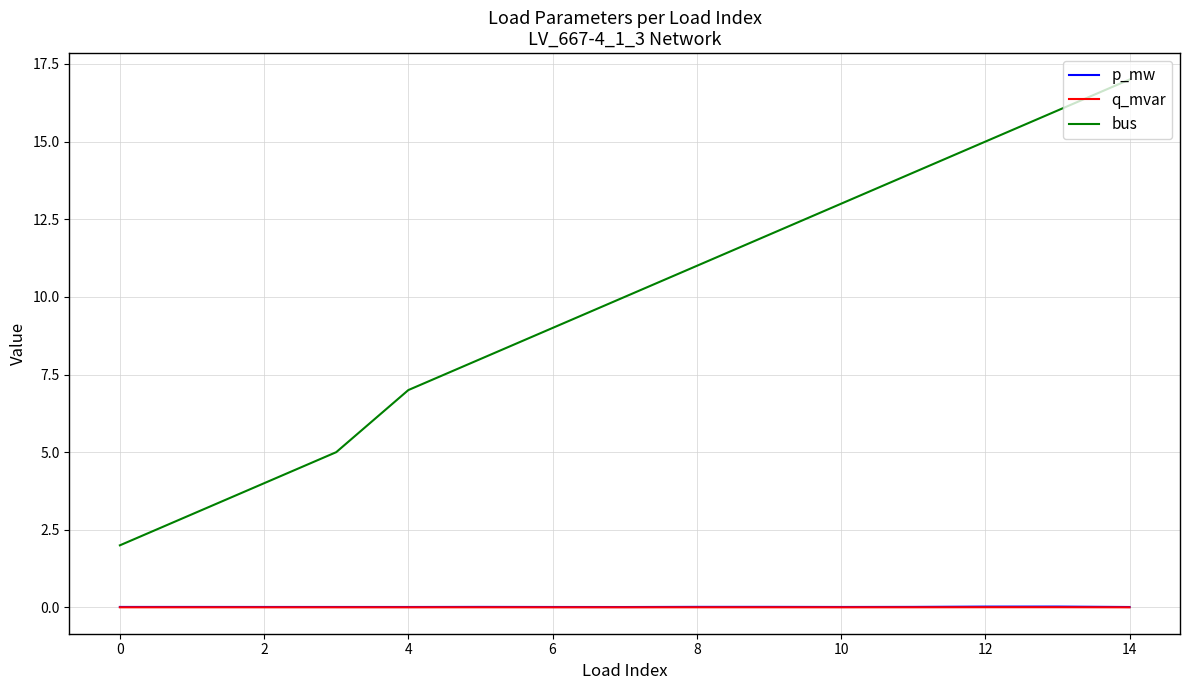

Which series has the largest total across all categories?

bus